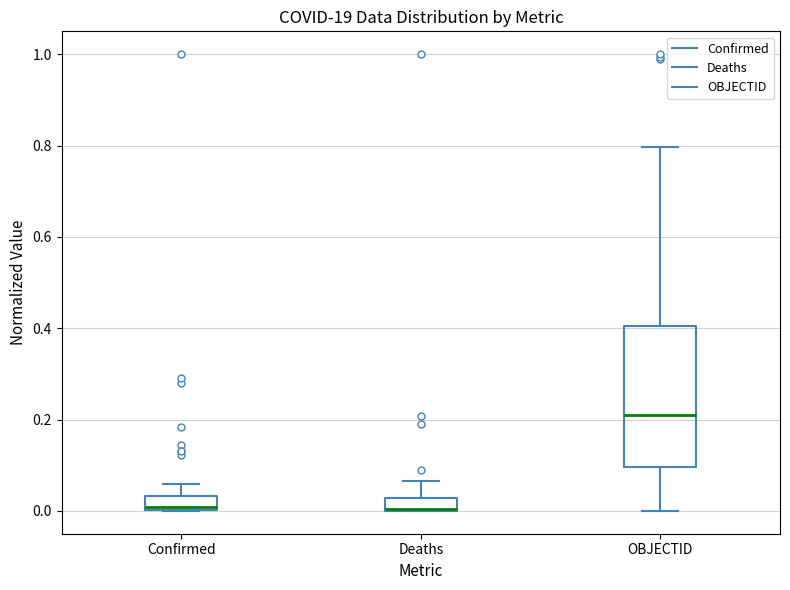

Where is the lower edge of the box for OBJECTID on the y-axis? The values are not printed on the chart, so give them approximately, as read against the axis.

0.10